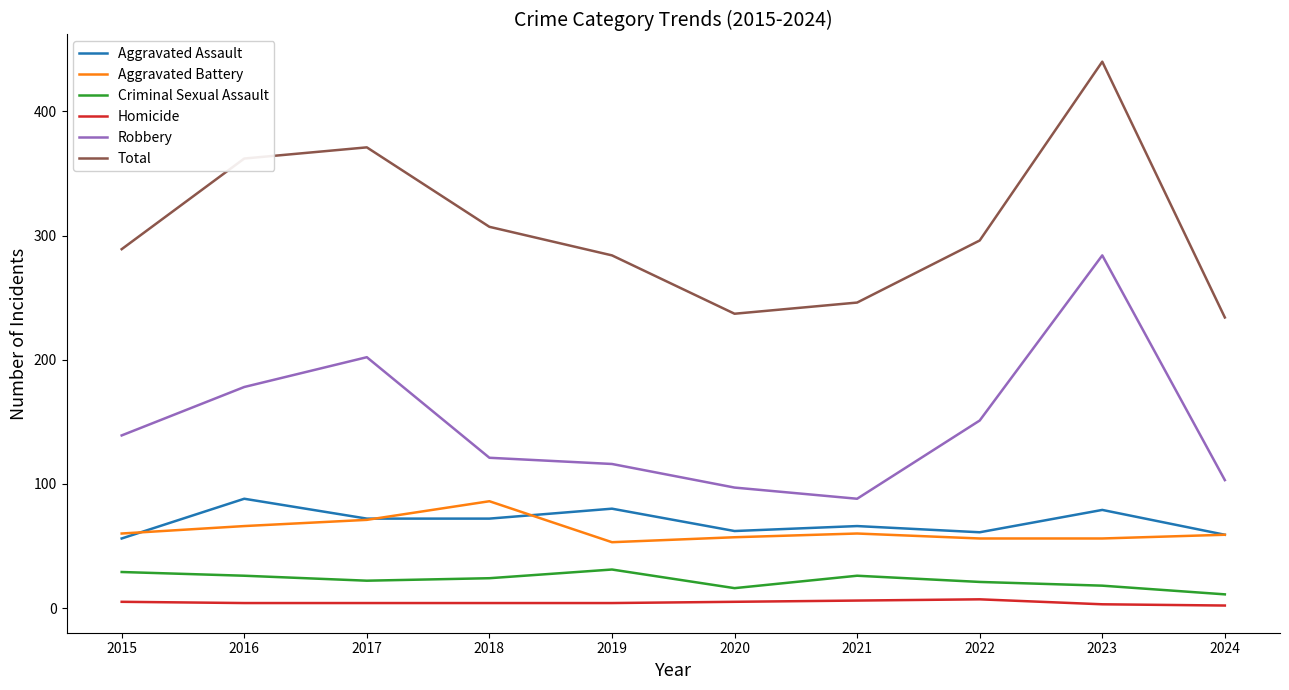

What is the minimum value shown in the chart?

2